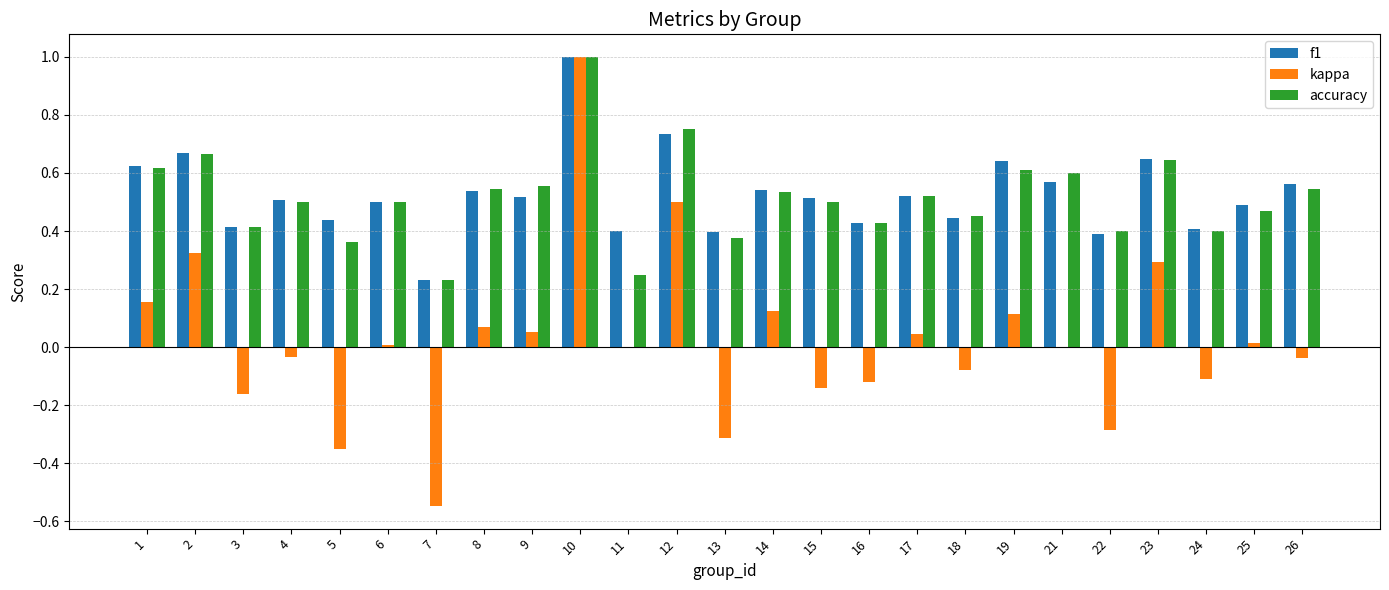

At which category is the sum across all series the highest?

10